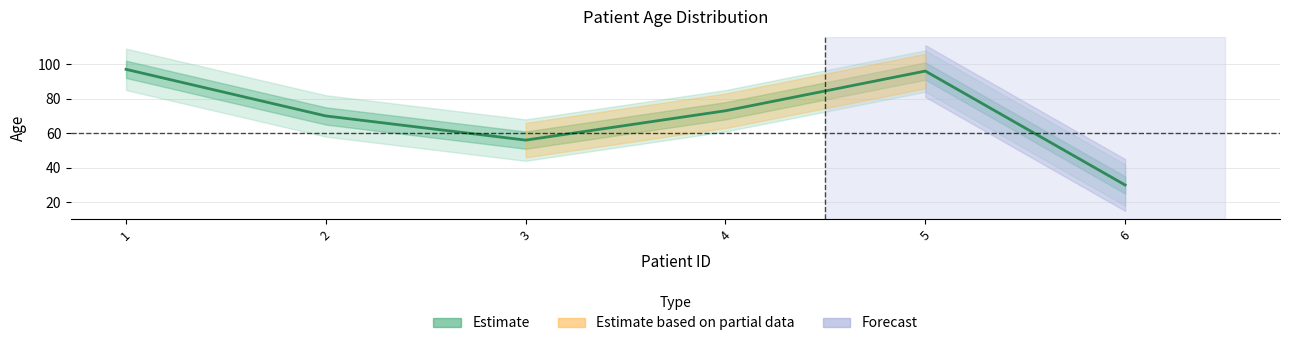

How many interior local valleys (lower than both neighbors) does the data have?

1